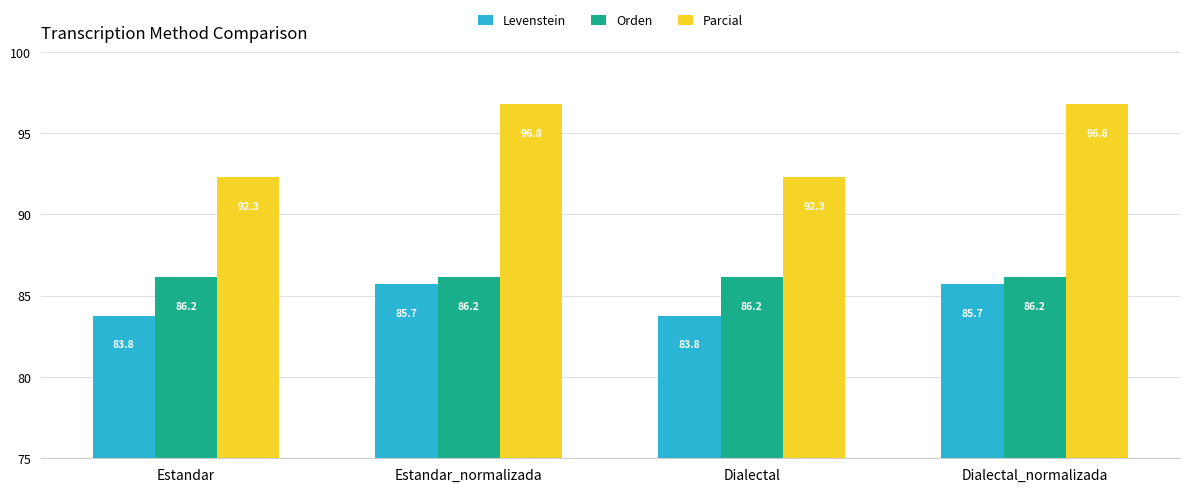

Reading left to right, transcribe all the data shown in this chart.

Levenstein: Estandar=83.8	Estandar_normalizada=85.7	Dialectal=83.8	Dialectal_normalizada=85.7
Orden: Estandar=86.2	Estandar_normalizada=86.2	Dialectal=86.2	Dialectal_normalizada=86.2
Parcial: Estandar=92.3	Estandar_normalizada=96.8	Dialectal=92.3	Dialectal_normalizada=96.8